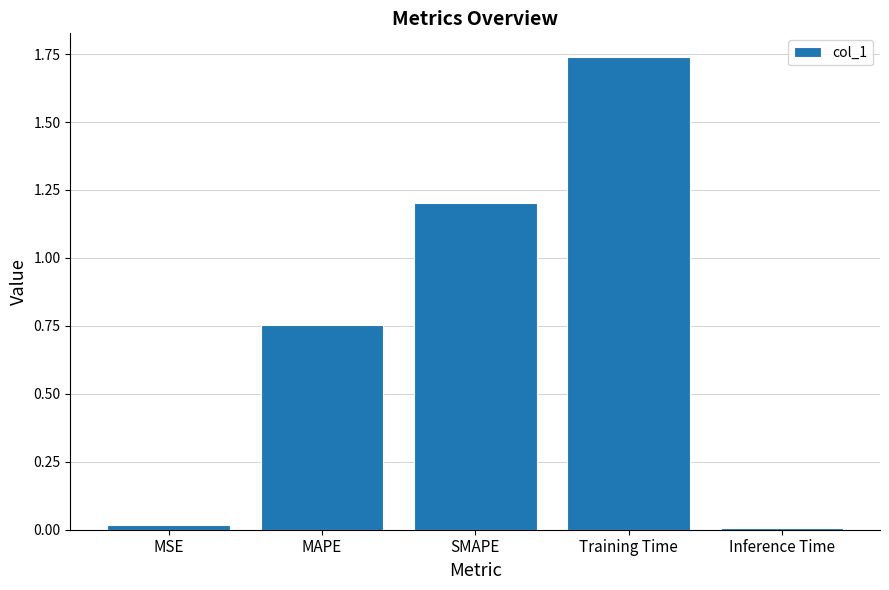

What is the label of the 1st bar from the left?

MSE